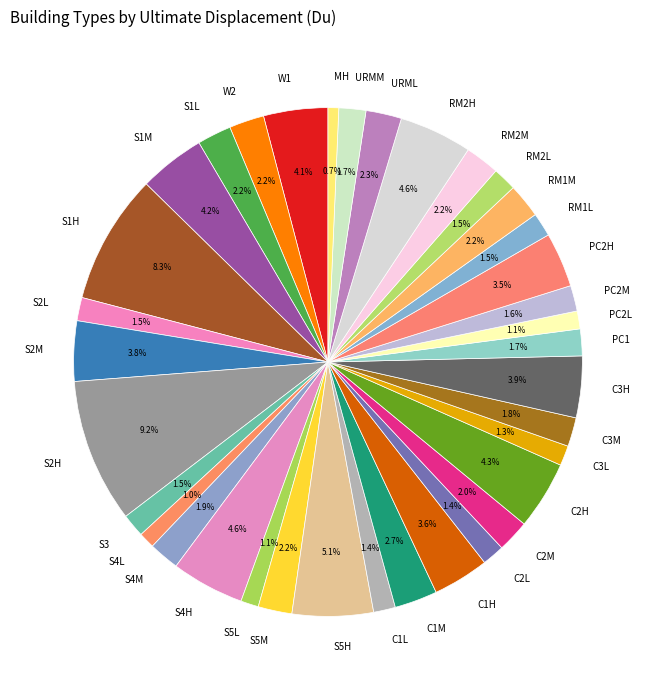

Between RM2L and S5H, which is larger?

S5H